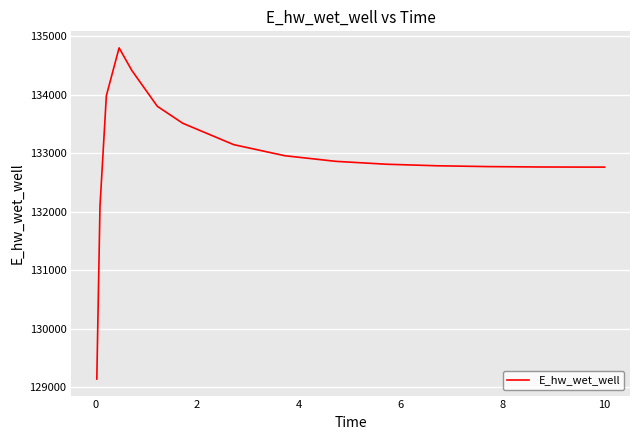

What is the difference between the second highest and minimum values?

5281.7